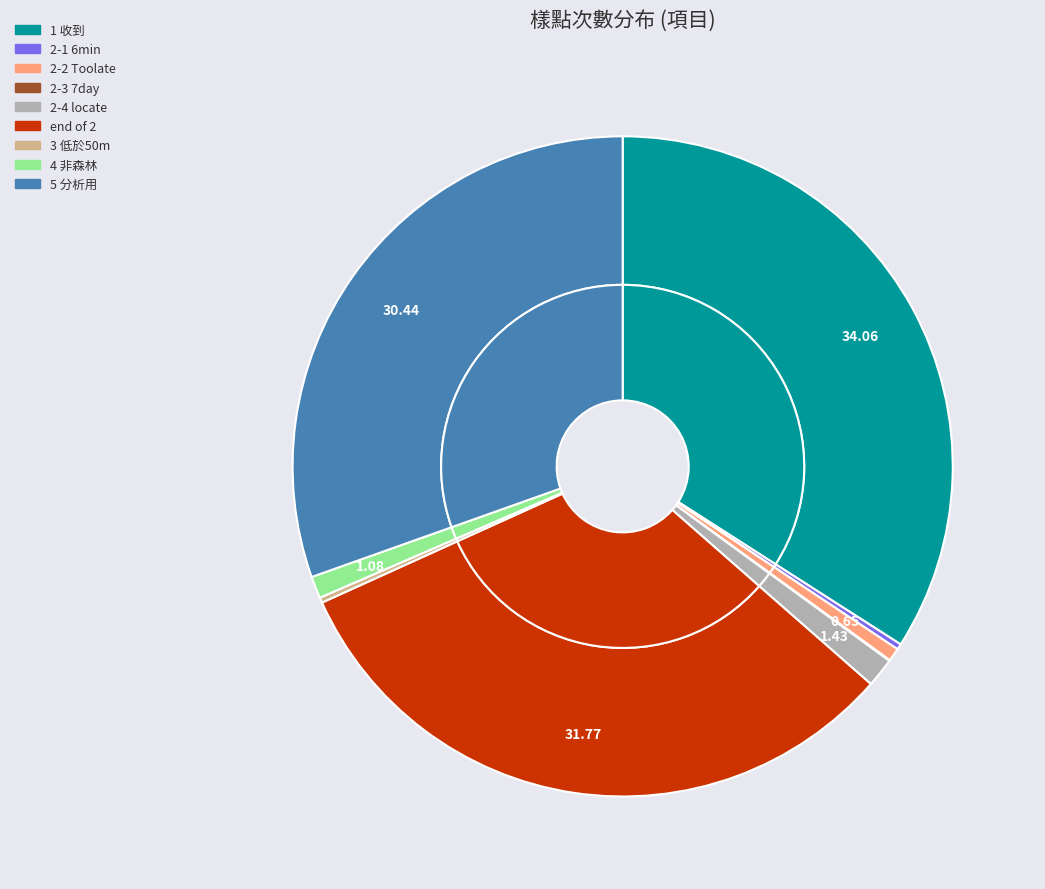

To the nearest percent, what is the average slice percentage?

11%